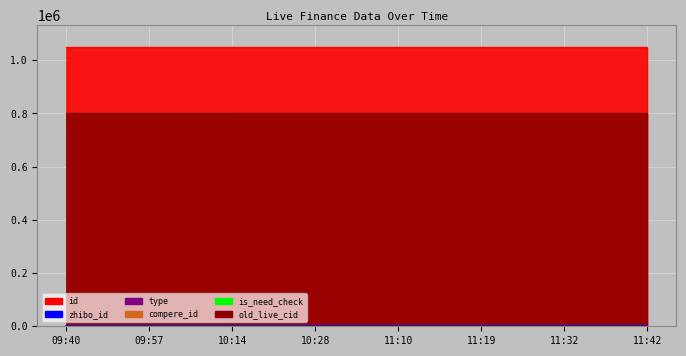

Reading left to right, transcribe all the data shown in this chart.

id: 1048258	1048255	1048242	1048238	1048219	1048211	1048200	1048189
old_live_cid: 800100	800094	800080	800075	800046	800037	800020	800007
zhibo_id: 152	152	152	152	152	152	152	152
type: 0	0	0	0	0	0	0	0
compere_id: 0	0	0	0	0	0	0	0
is_need_check: 0	0	0	0	0	0	0	0